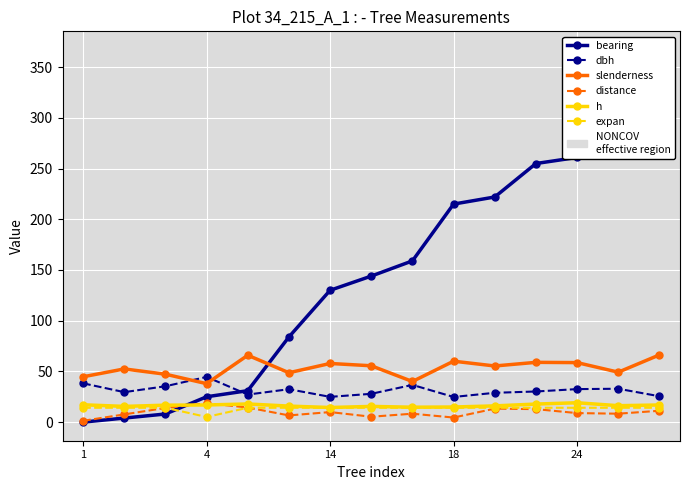

Is it true that dbh equals 32.9 at 13?

True